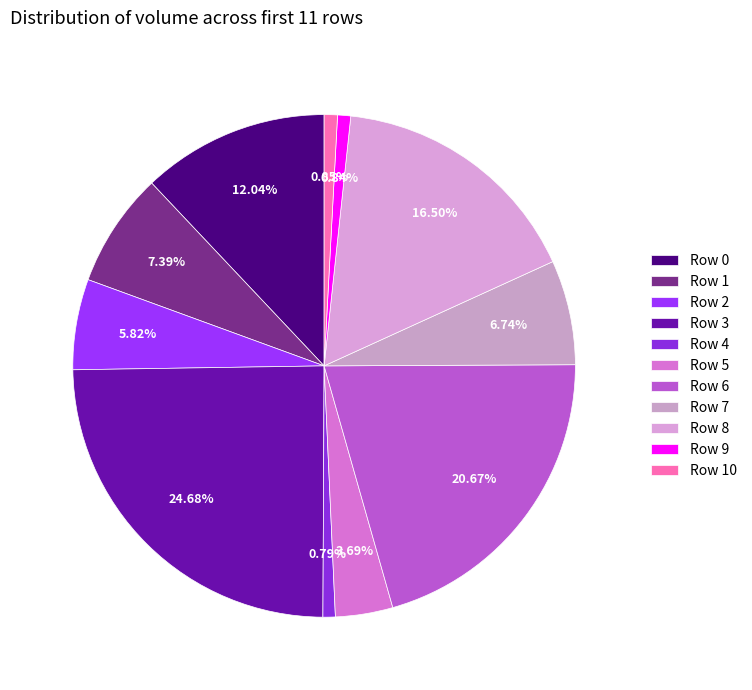

Which slice is the largest?

Row 3